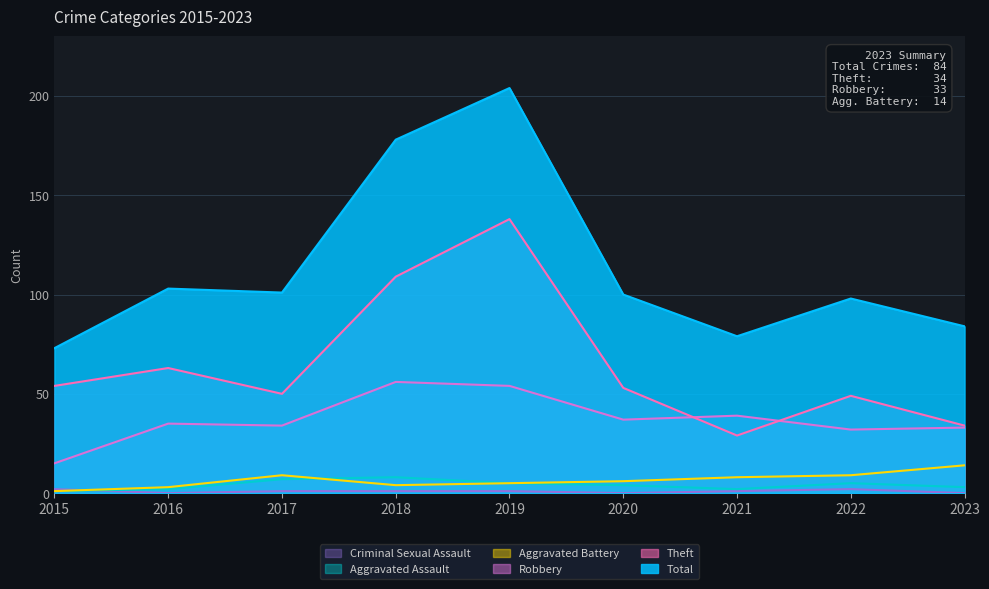

What is the value of the Robbery point at the 2nd from the left?

35